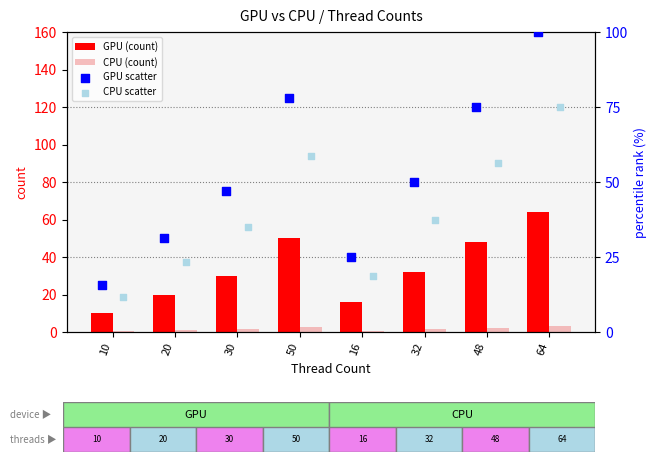

What are all the series names shown in the legend?

GPU (count), CPU (count), GPU scatter, CPU scatter